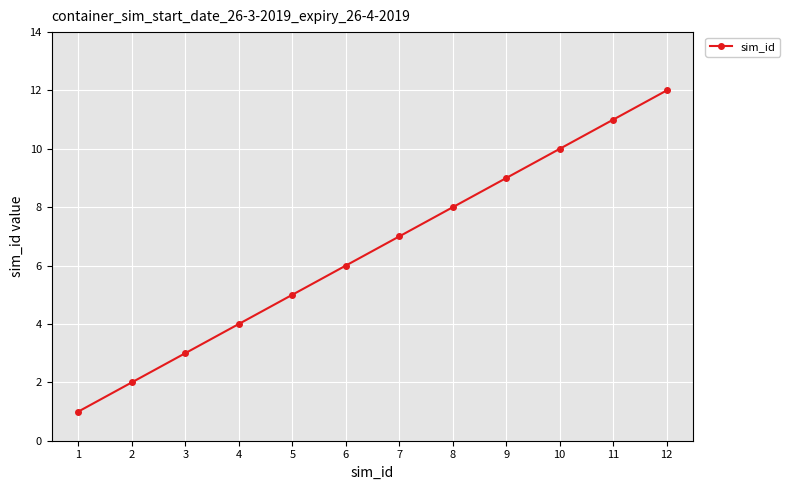

Does the chart have visible grid lines?

Yes